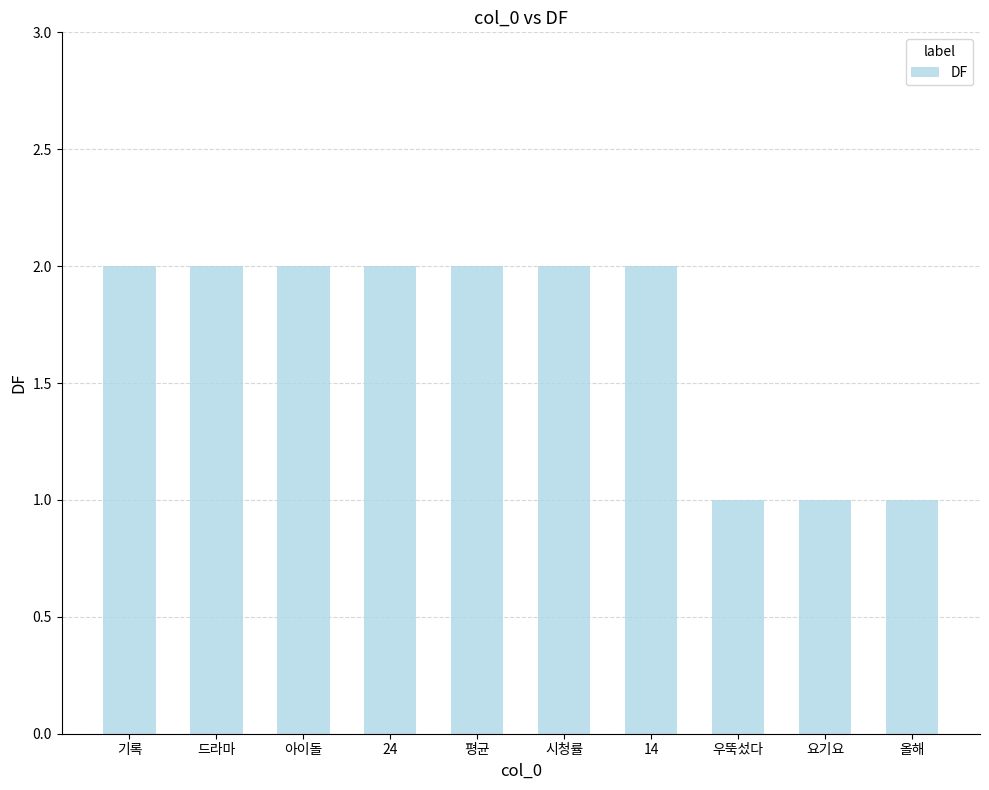

Reading right to left, extract all data points from this chart.

1	1	1	2	2	2	2	2	2	2